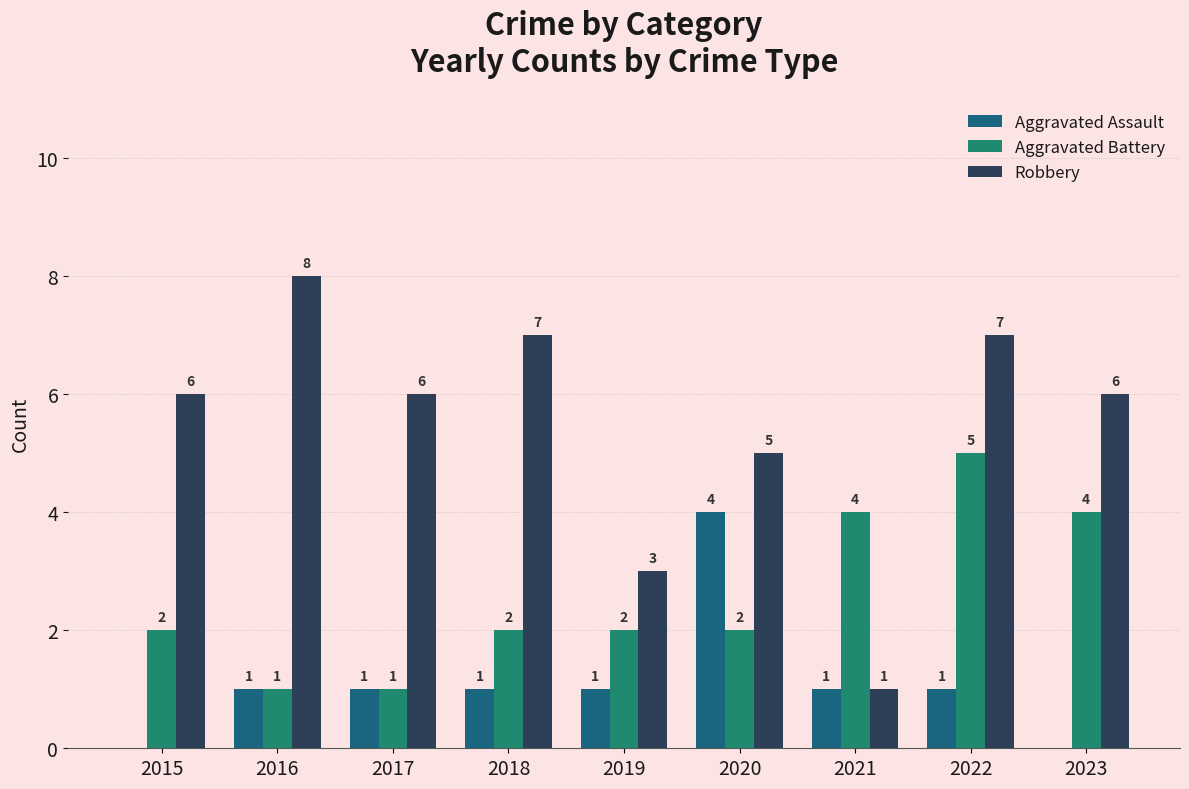

At which label does Robbery reach its minimum?

2021